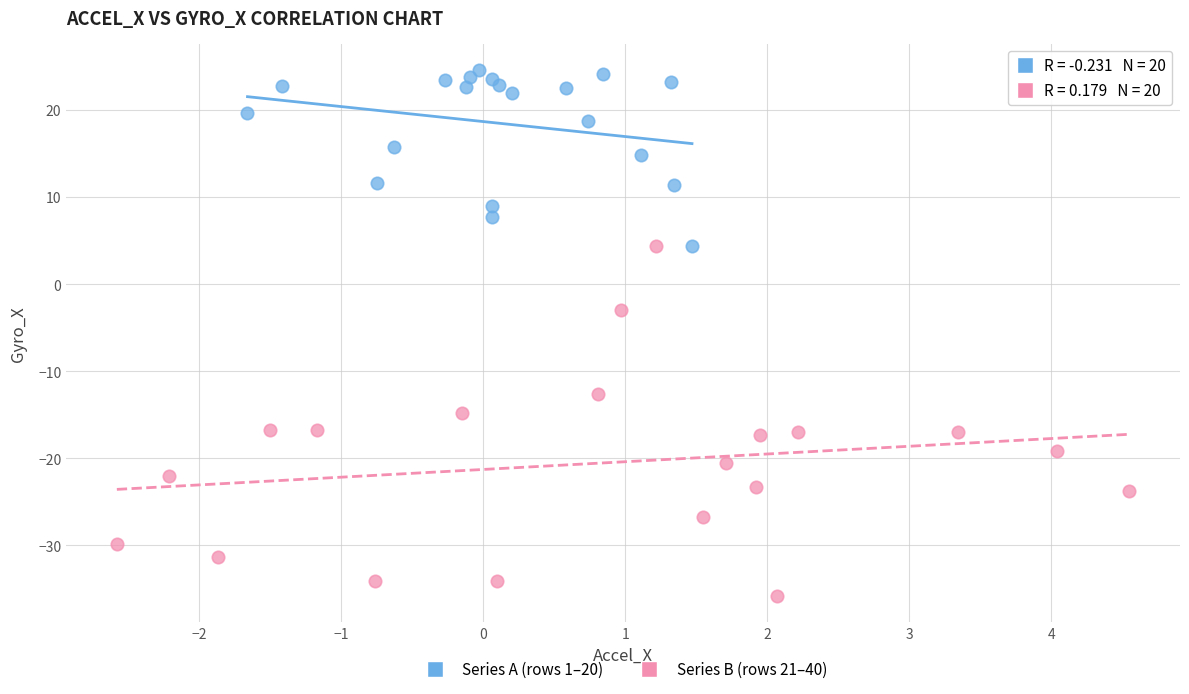

Which series contains the highest Y value?

Series A (rows 1–20)